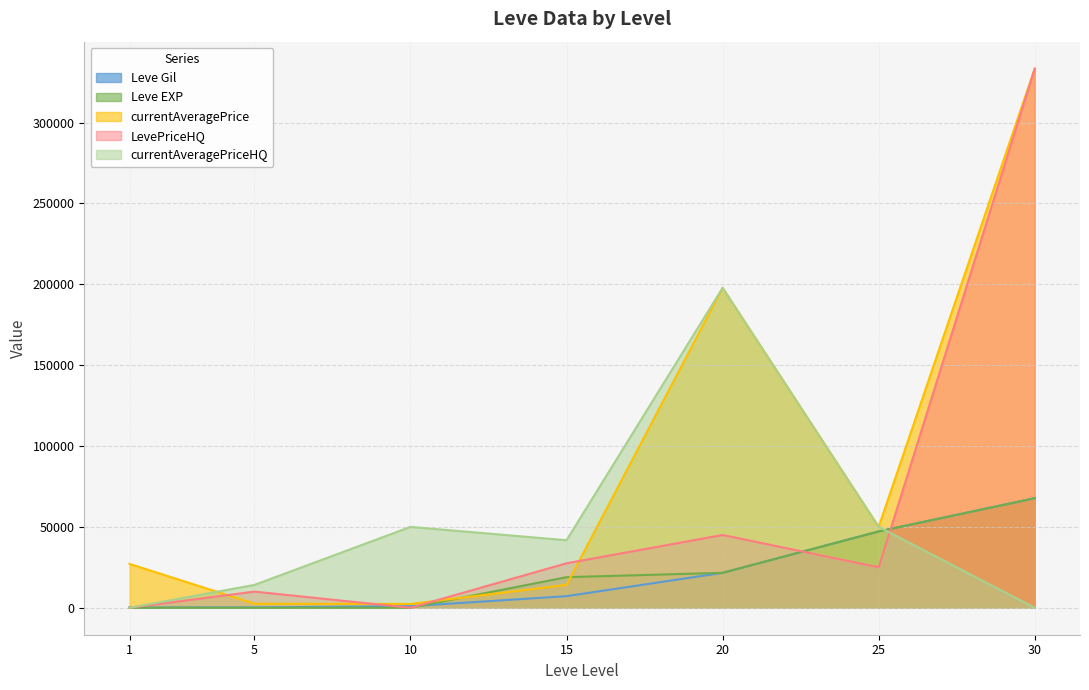

Which series has the widest spread of values?

LevePriceHQ